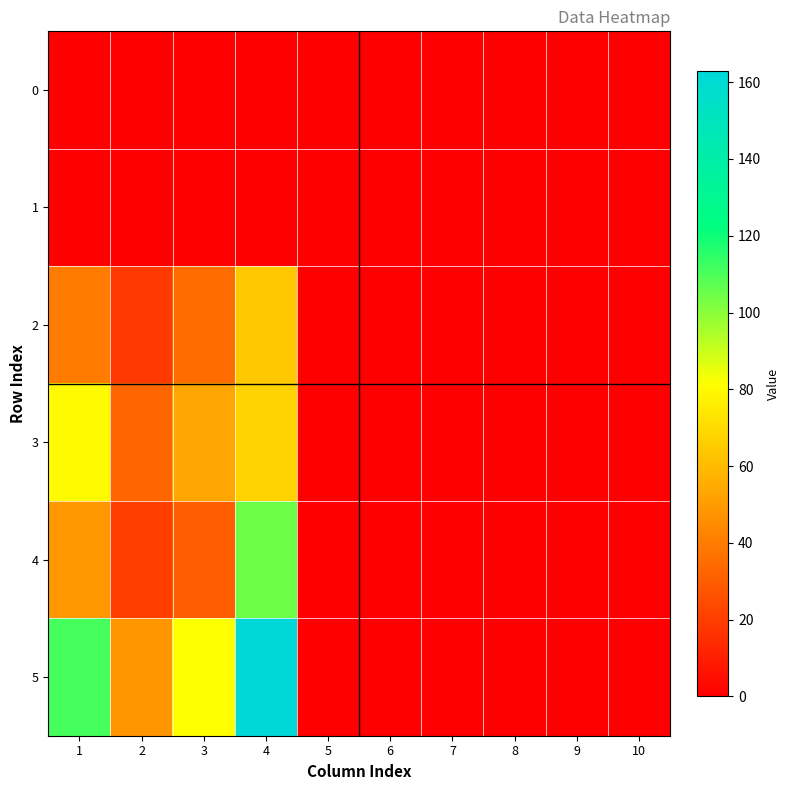

Which series has the largest range (max minus min)?

5